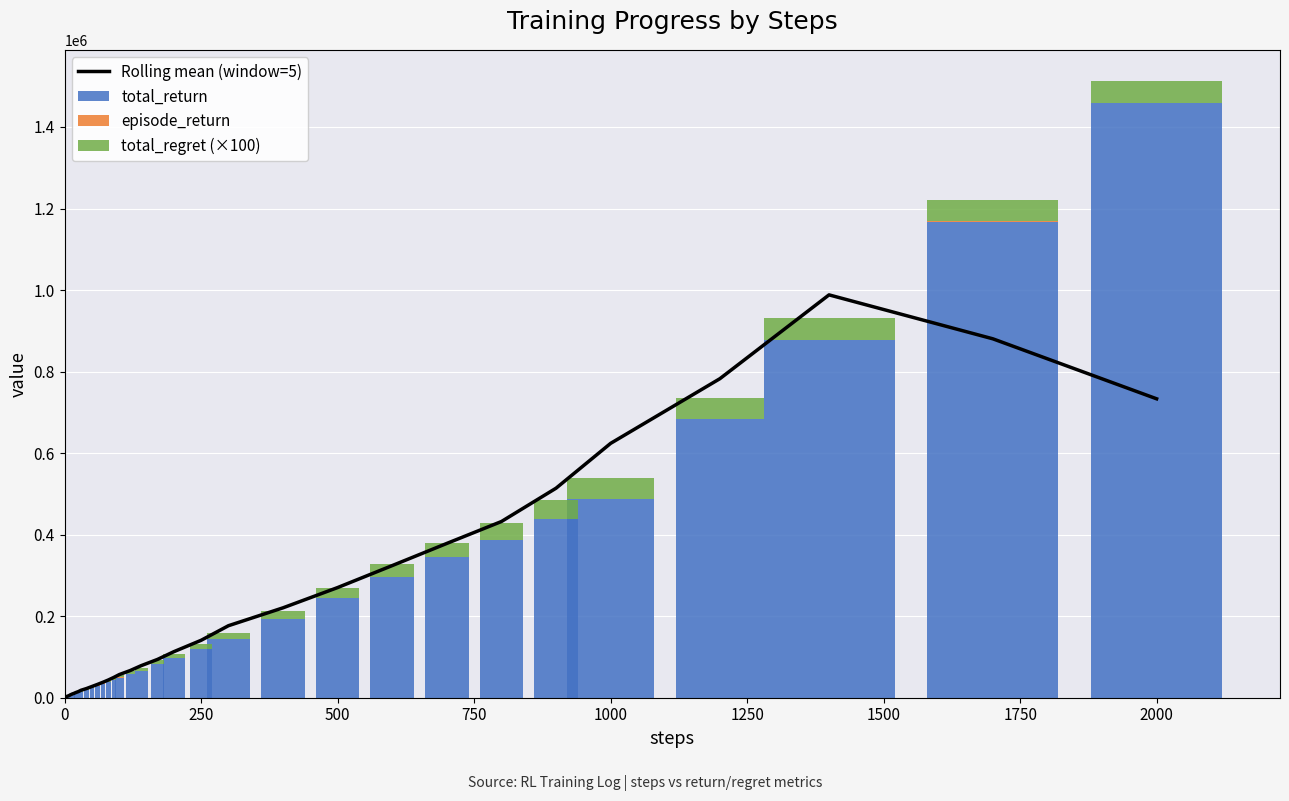

Which series has the largest range (max minus min)?

total_return